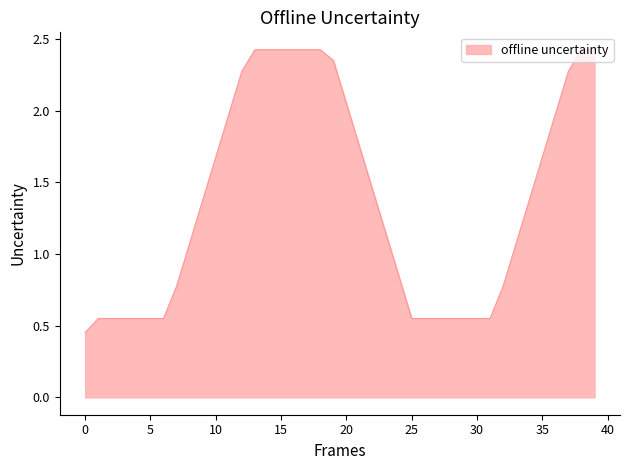

What is the difference between the maximum and minimum values?

2.0